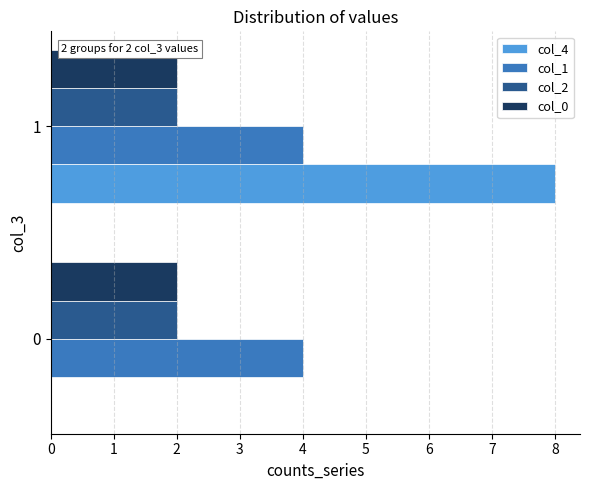

What are all the series names shown in the legend?

col_4, col_1, col_2, col_0